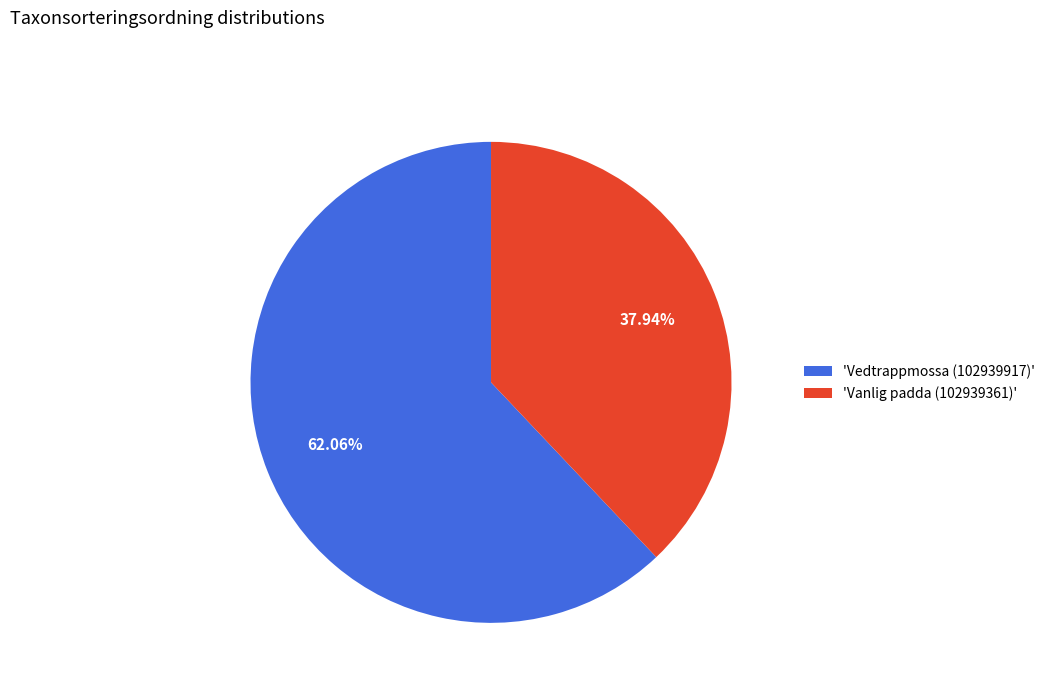

To the nearest percent, what is the difference between the largest and smallest slice percentages?

24%